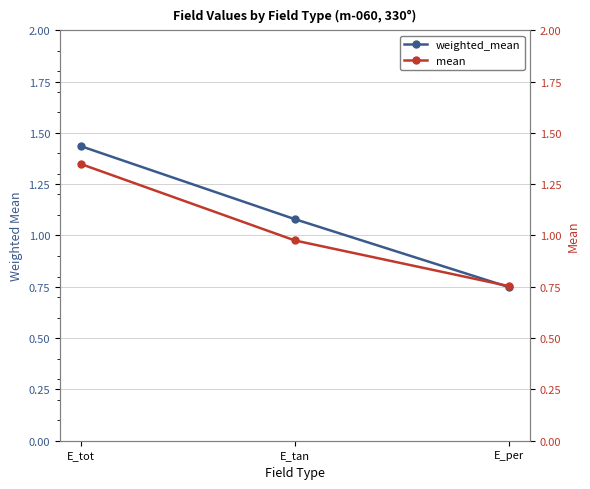

What is the highest value of the mean series?

1.3